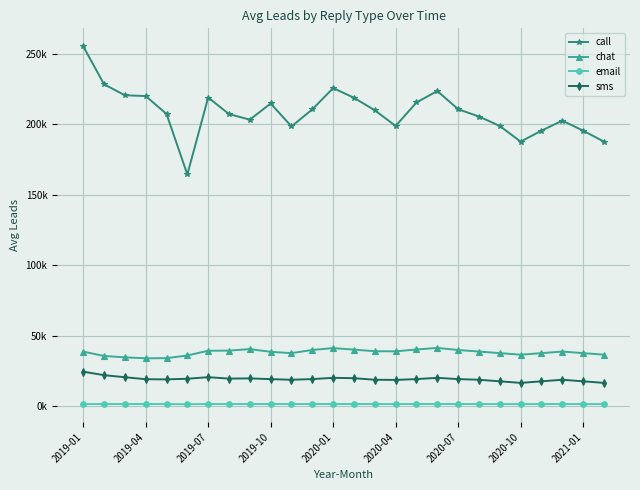

What is the maximum value shown in the chart?

255306.2